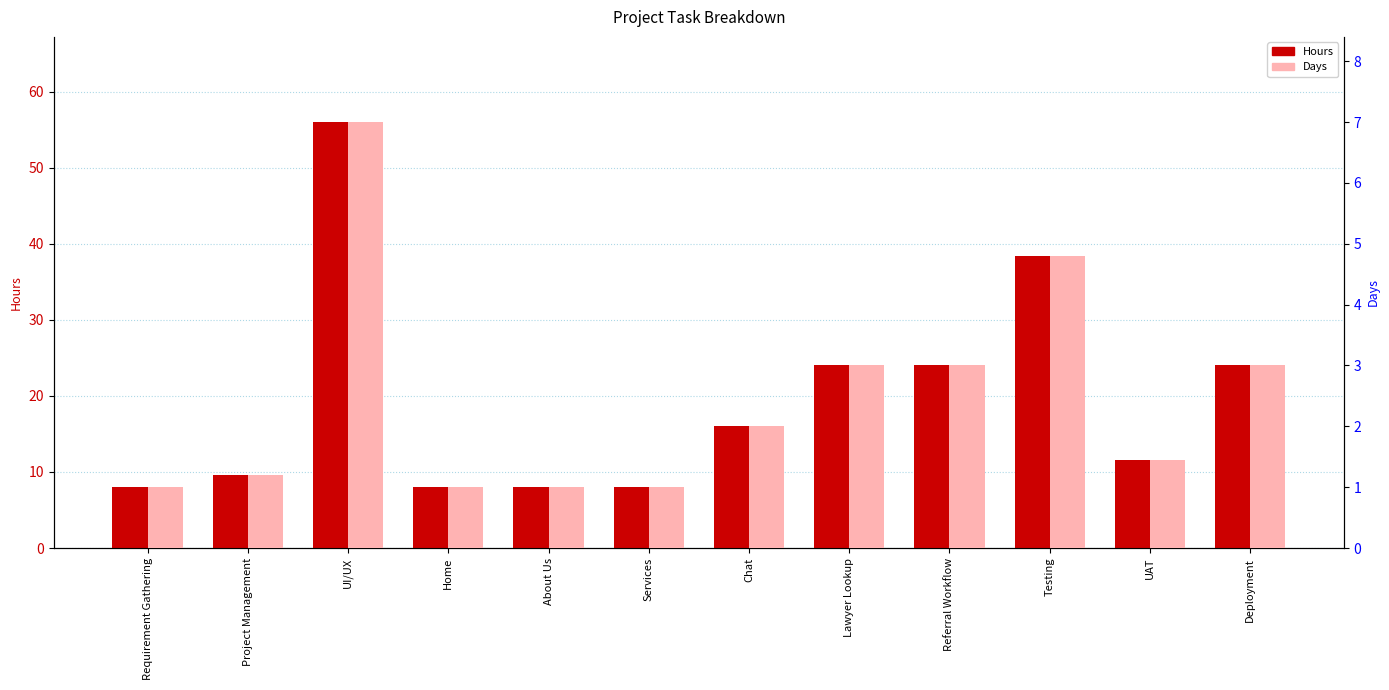

Reading right to left, what are all the values shown in this chart?

Hours: Deployment=24.0	UAT=11.5	Testing=38.4	Referral Workflow=24.0	Lawyer Lookup=24.0	Chat=16.0	Services=8.0	About Us=8.0	Home=8.0	UI/UX=56.0	Project Management=9.6	Requirement Gathering=8.0
Days: Deployment=3.0	UAT=1.4	Testing=4.8	Referral Workflow=3.0	Lawyer Lookup=3.0	Chat=2.0	Services=1.0	About Us=1.0	Home=1.0	UI/UX=7.0	Project Management=1.2	Requirement Gathering=1.0